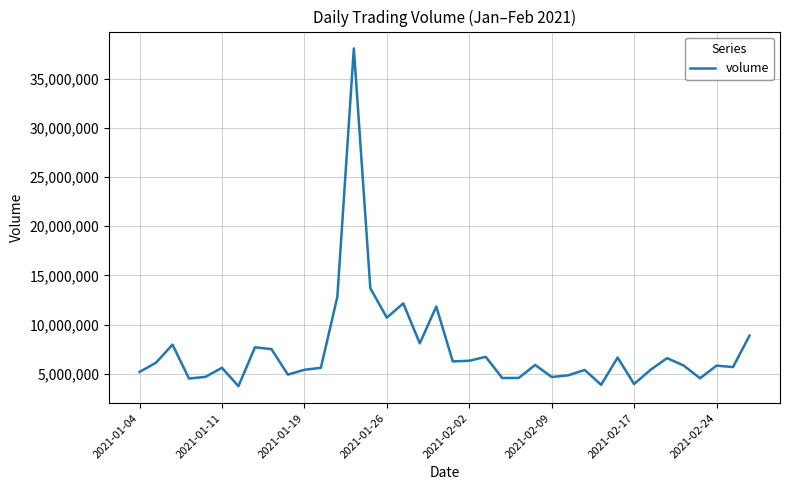

What is the average value?

7434426